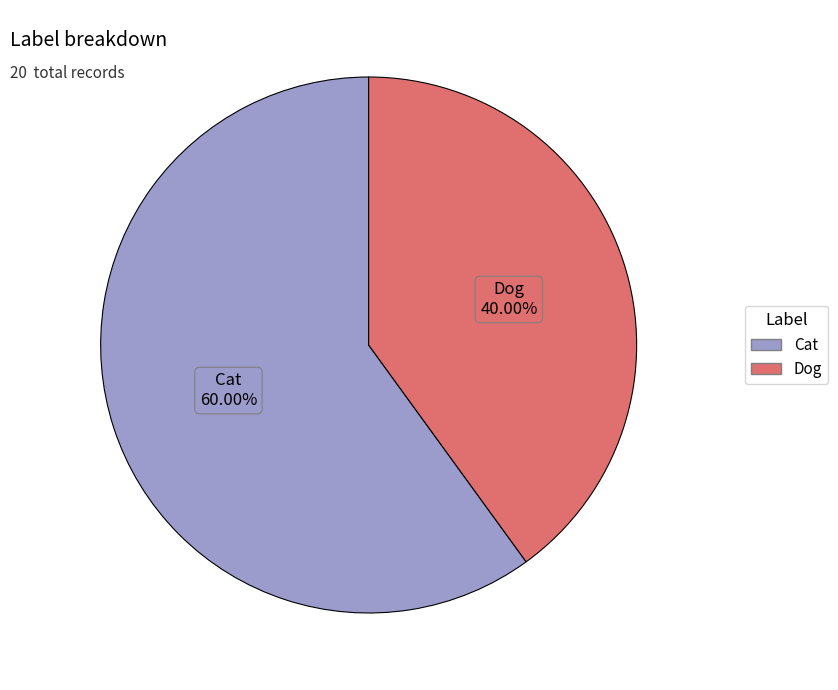

Which slice is the largest?

Cat